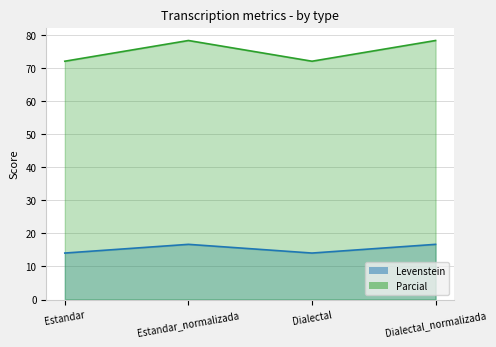

What are all the series names shown in the legend?

Levenstein, Parcial